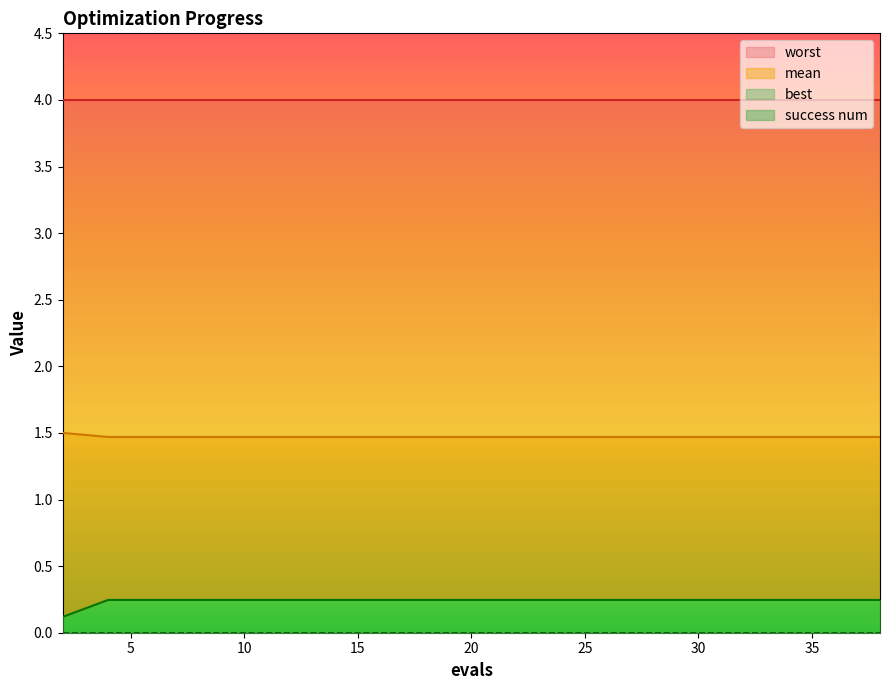

Is the value of best at 34 greater than the value of mean at 8?

No